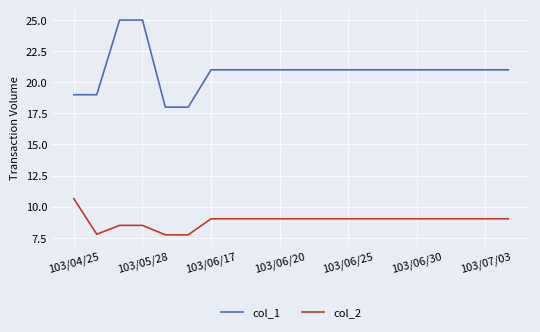

Which series has the largest total across all categories?

col_1